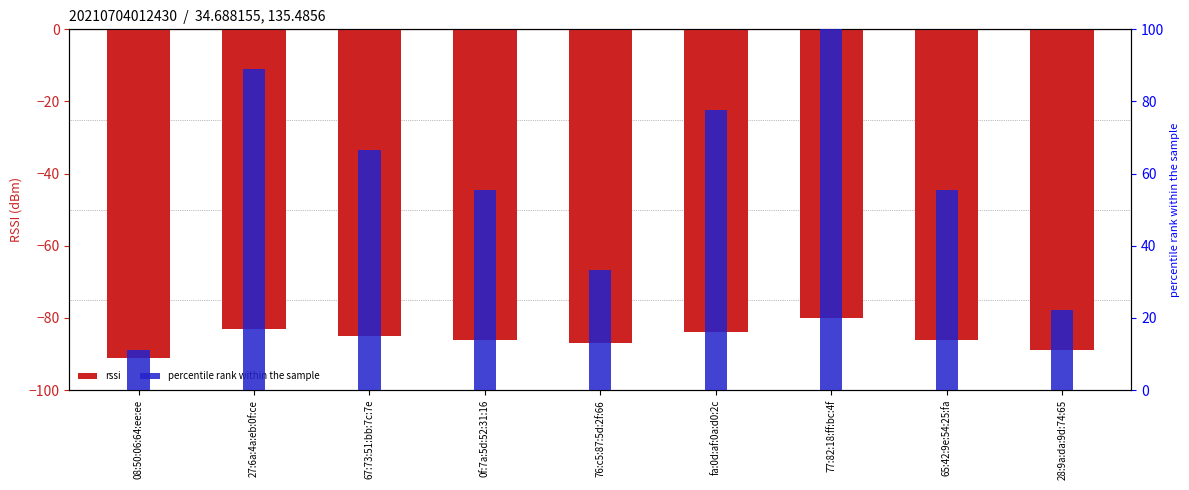

Reading left to right, extract all data points from this chart.

rssi: 08:50:06:64:ee:ee=-91.0	27:6a:4a:eb:0f:ce=-83.0	67:73:51:bb:7c:7e=-85.0	0f:7a:5d:52:31:16=-86.0	76:c5:87:5d:2f:66=-87.0	fa:0d:af:0a:d0:2c=-84.0	77:82:18:ff:bc:4f=-80.0	65:42:9e:54:25:fa=-86.0	28:9a:da:9d:74:65=-89.0
percentile rank within the sample: 08:50:06:64:ee:ee=11.1	27:6a:4a:eb:0f:ce=88.9	67:73:51:bb:7c:7e=66.7	0f:7a:5d:52:31:16=55.6	76:c5:87:5d:2f:66=33.3	fa:0d:af:0a:d0:2c=77.8	77:82:18:ff:bc:4f=100.0	65:42:9e:54:25:fa=55.6	28:9a:da:9d:74:65=22.2